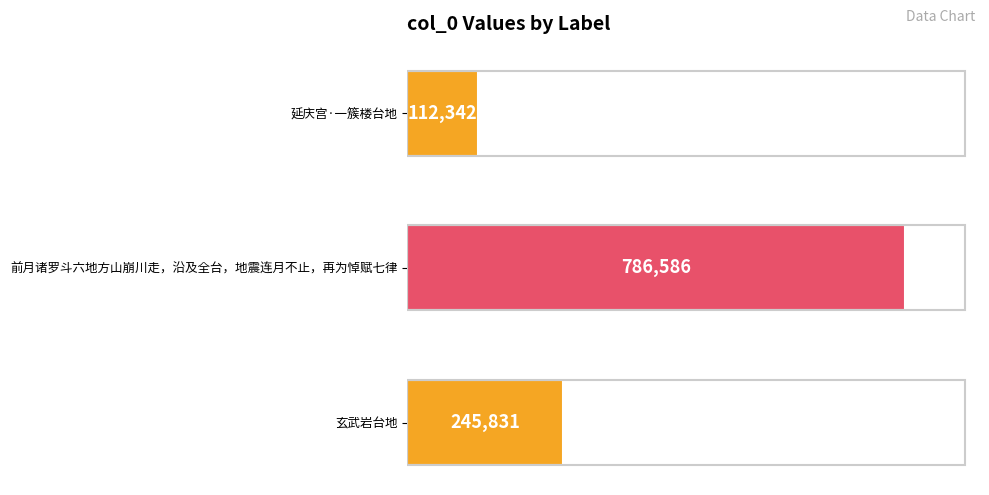

What is the difference between the maximum and second lowest values?

540755